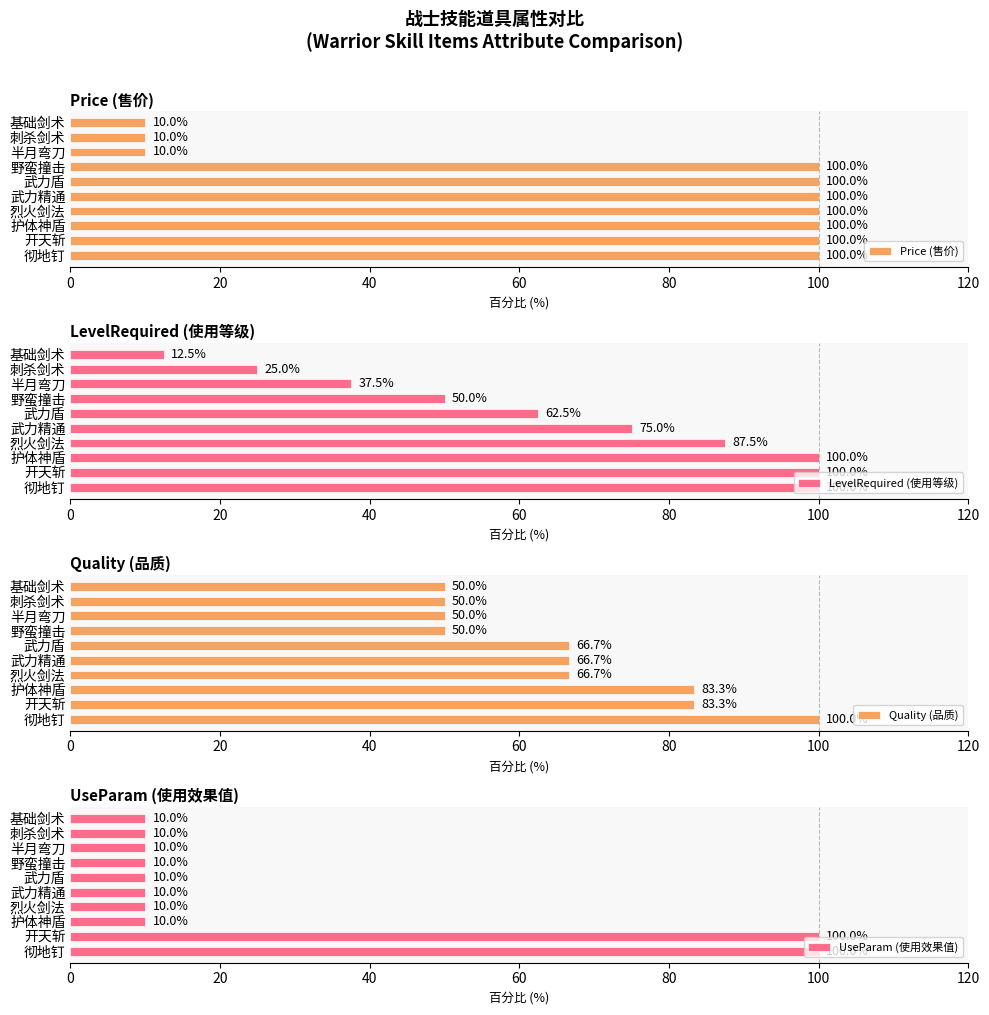

What value does the Price (售价) series have at 刺杀剑术?

10